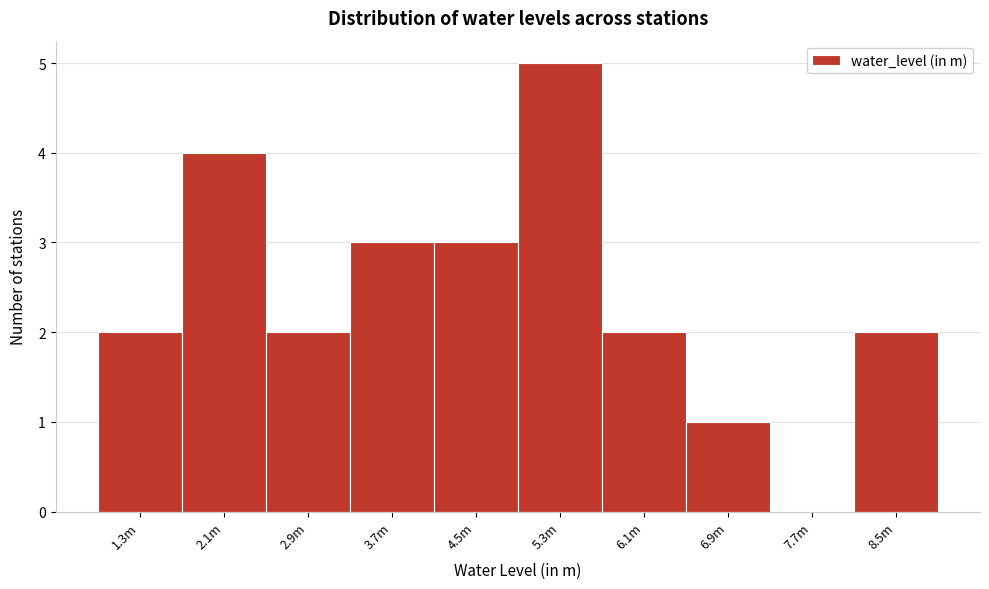

Reading left to right, transcribe all the data shown in this chart.

1.3m=2	2.1m=4	2.9m=2	3.7m=3	4.5m=3	5.3m=5	6.1m=2	6.9m=1	7.7m=0	8.5m=2